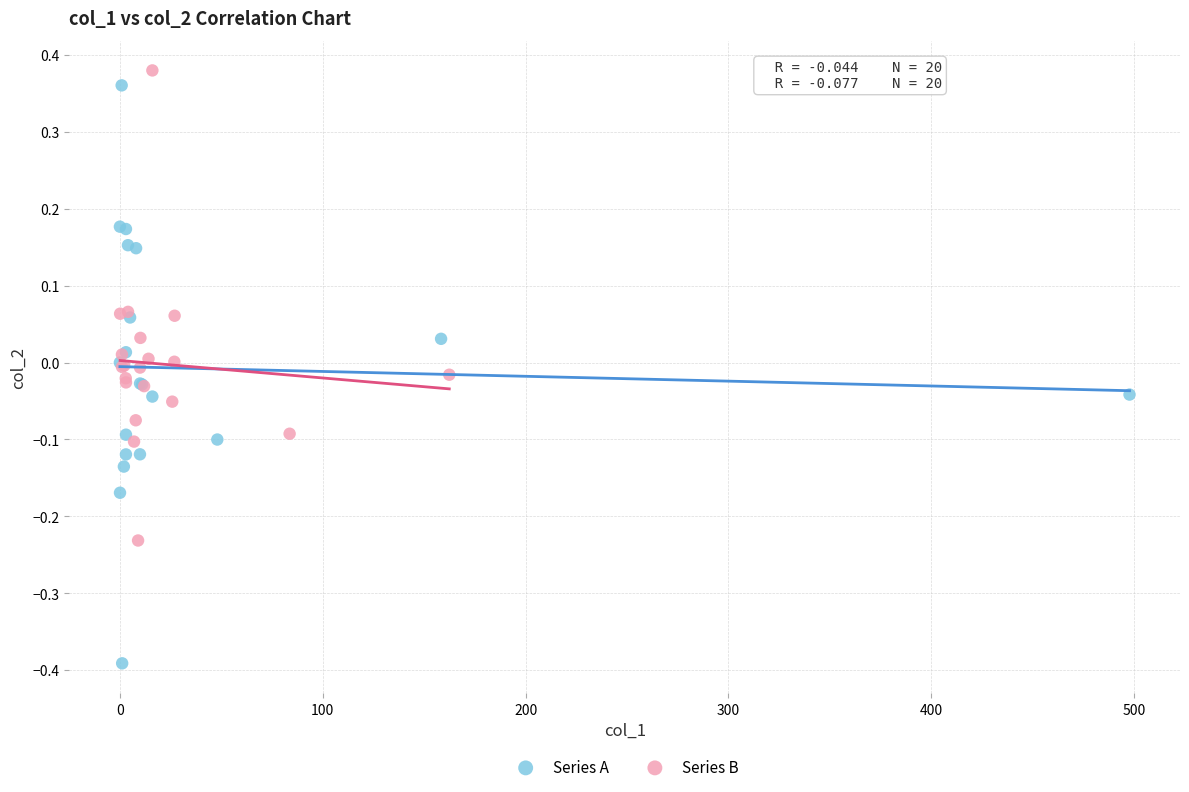

What are all the series names shown in the legend?

Series A, Series B